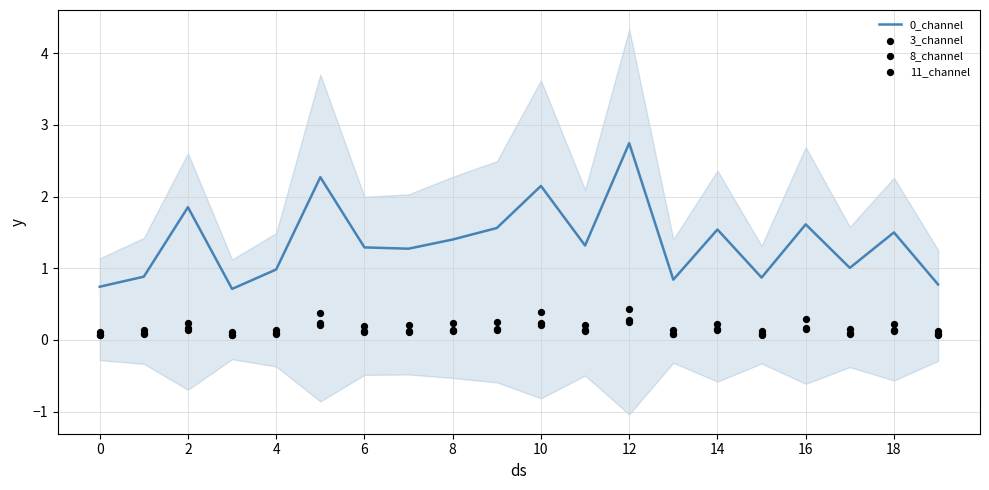

What are all the series names shown in the legend?

0_channel, 3_channel, 8_channel, 11_channel